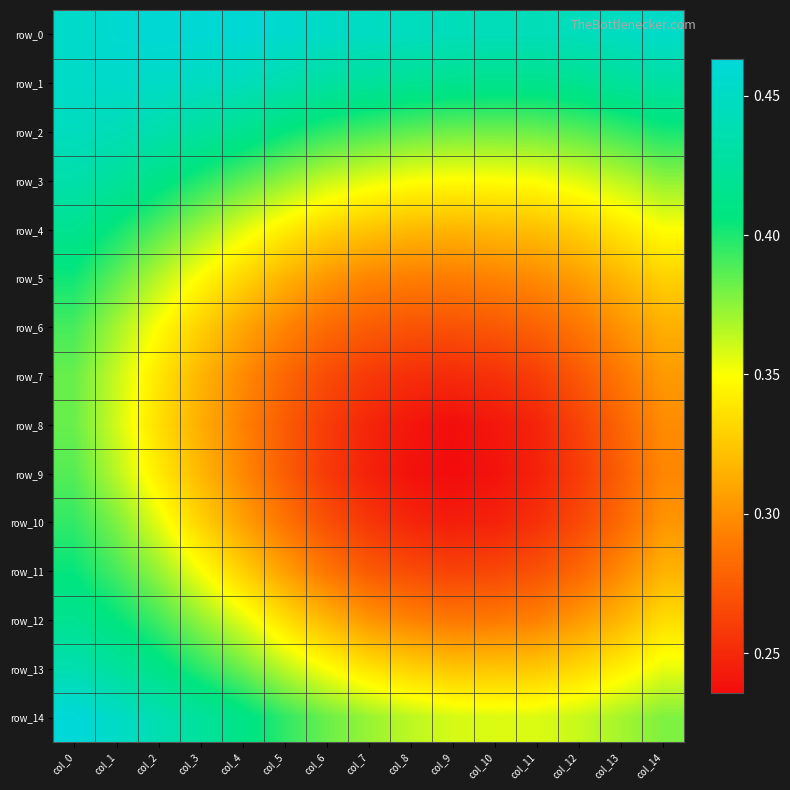

True or false: row_5 has a value of 0.1 at col_6.

False